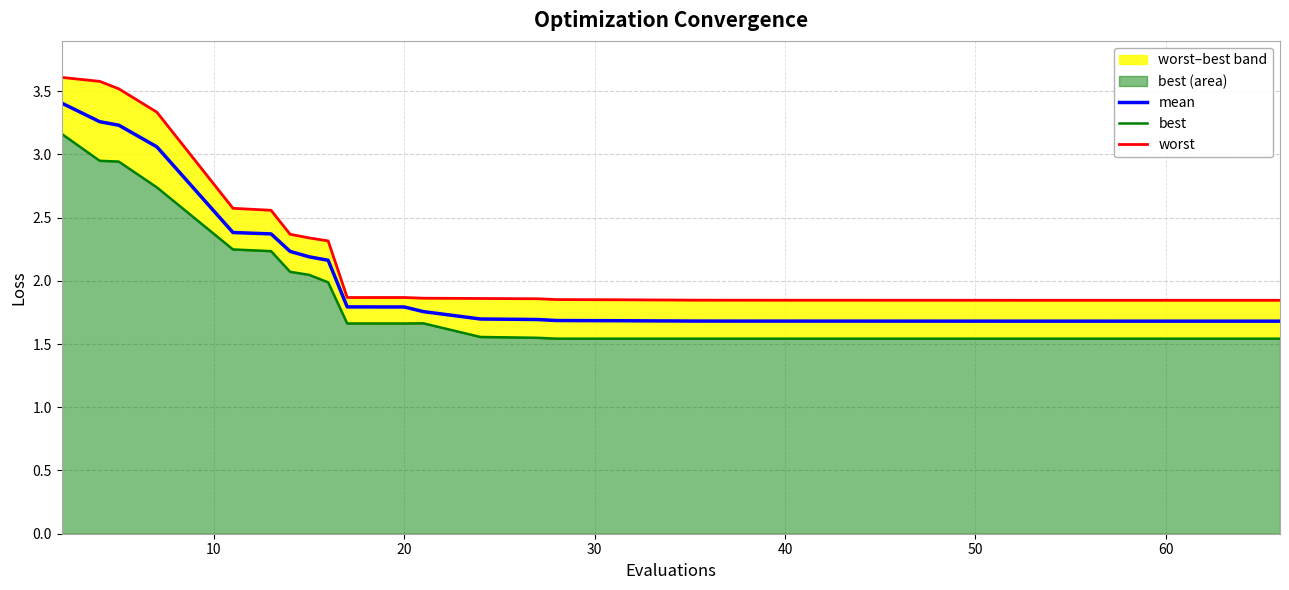

What is the lowest value of the mean series?

1.7